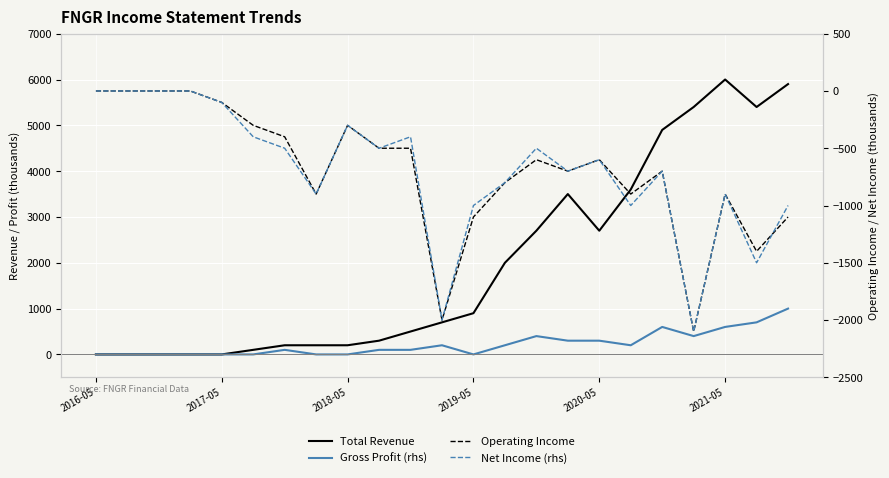

At how many categories does at least one series exceed 5954?

1